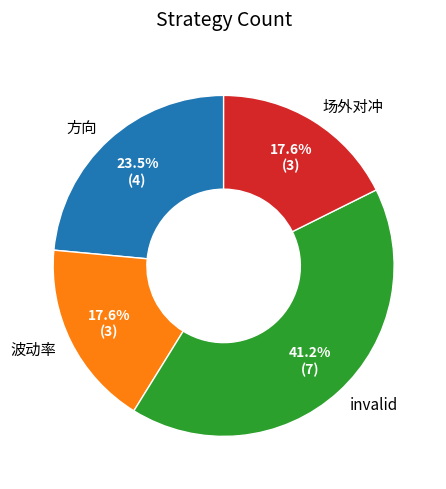

Which category has the biggest portion of the pie?

invalid